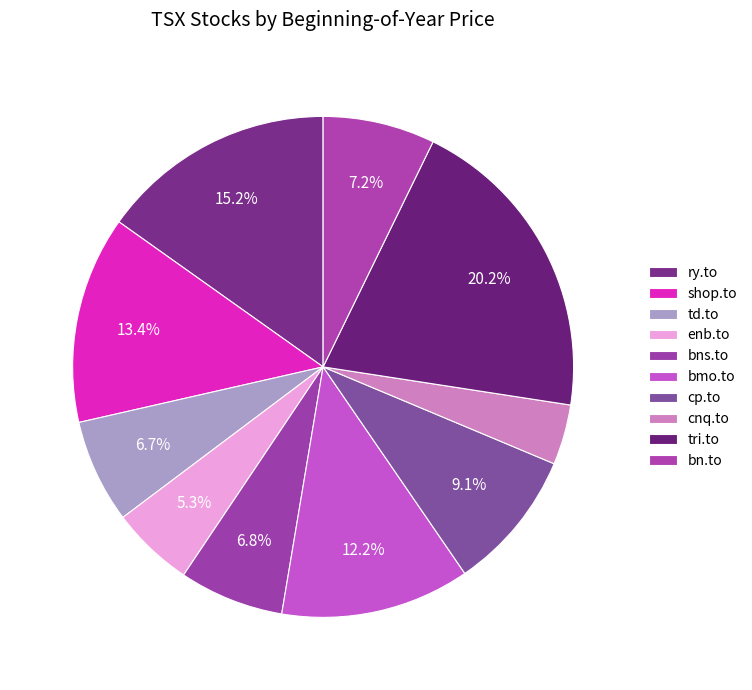

Is it true that ry.to is 15% of the pie?

True